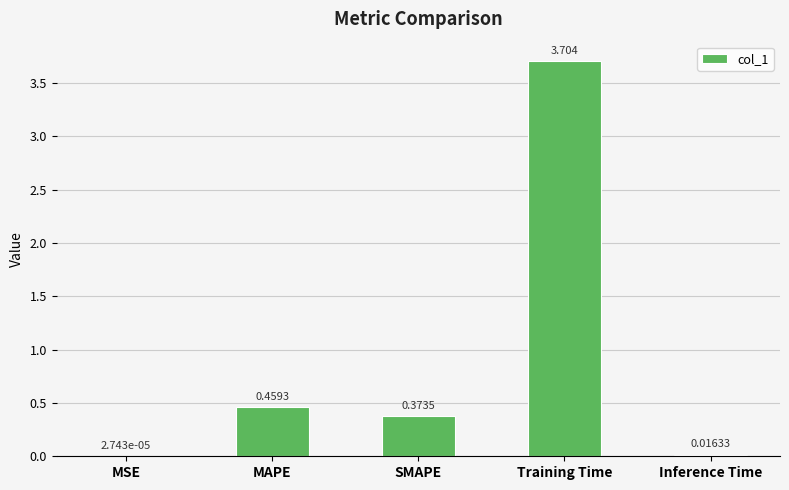

The chart shows a value of 3.7 at Training Time. True or false?

True